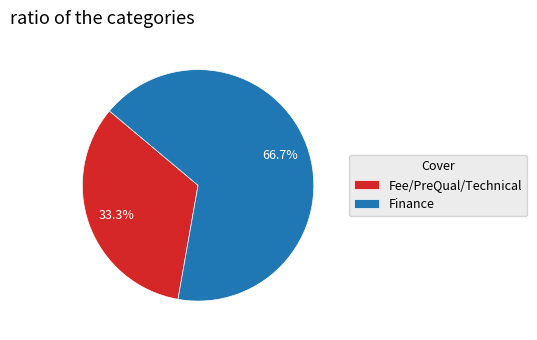

To the nearest percent, what is the combined percentage of Fee/PreQual/Technical and Finance?

100%